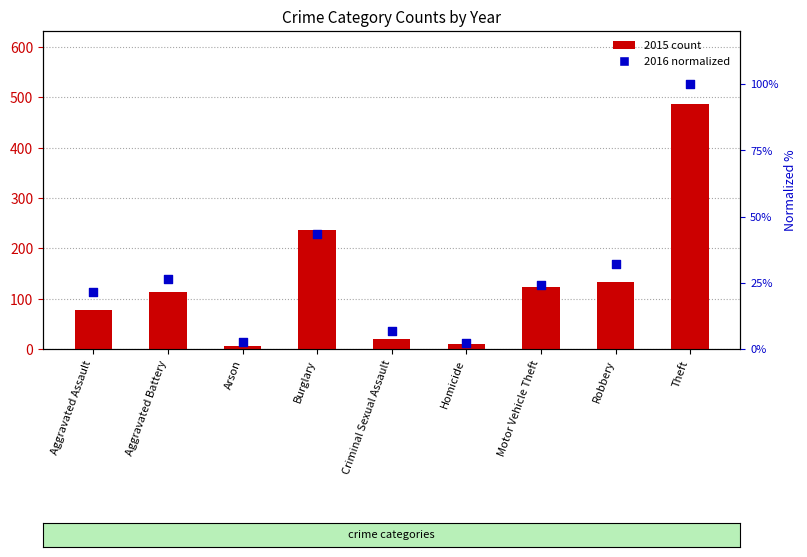

Which series reaches the maximum Y coordinate?

2015 count